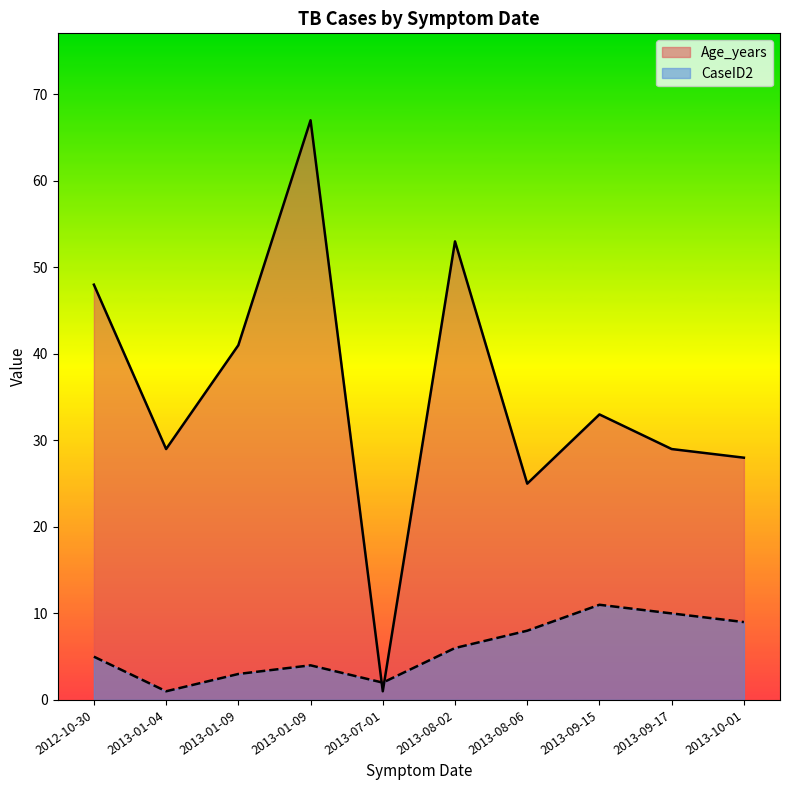

Is the value of Age_years at 2013-10-01 greater than the value of CaseID2 at 2013-09-15?

Yes